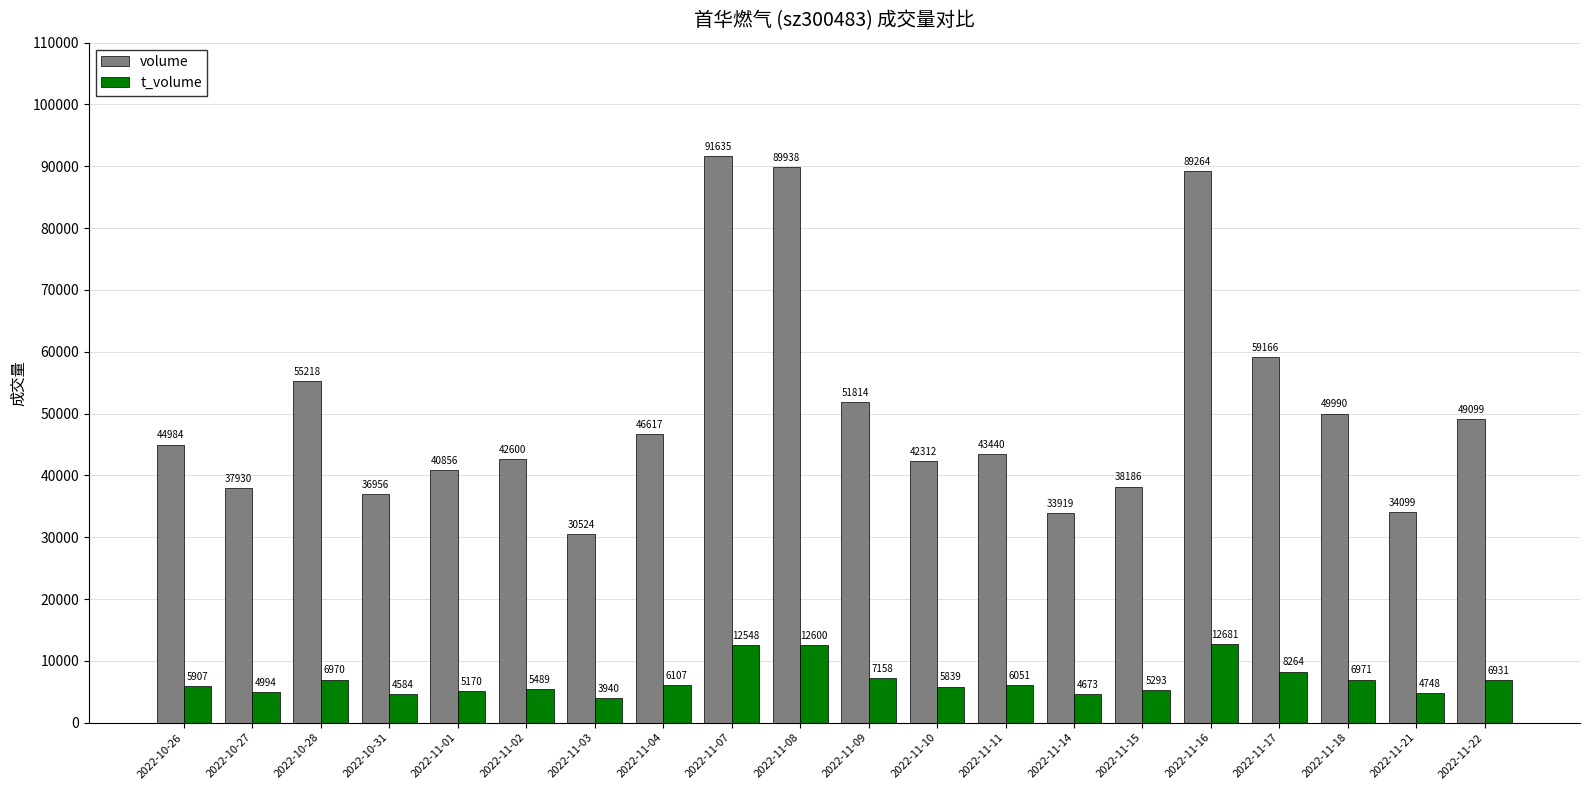

How many groups of bars are there?

20